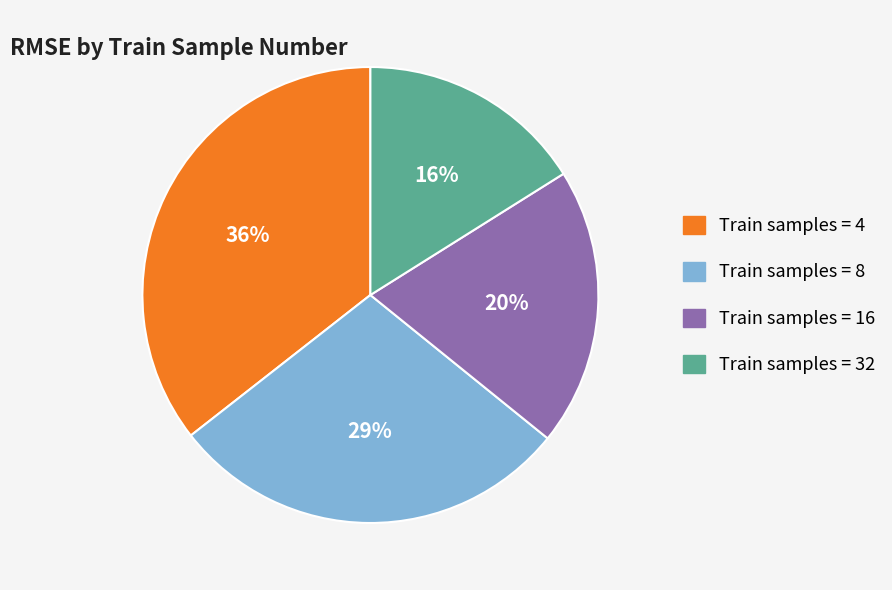

Does any single category account for the majority?

No